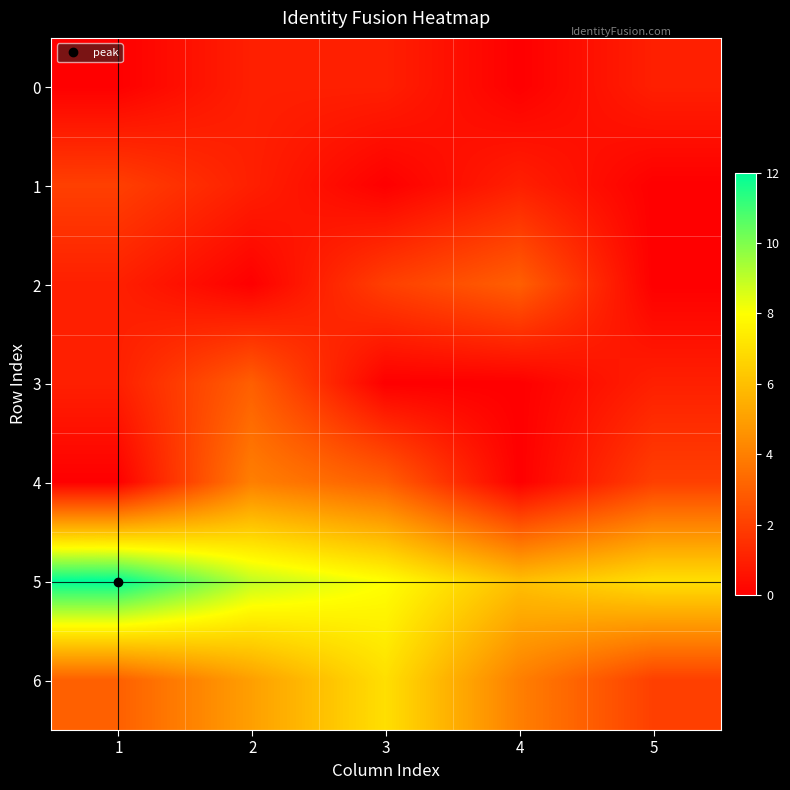

Reading right to left, extract all data points from this chart.

0: 5=1	4=0	3=1	2=1	1=0
1: 5=0	4=1	3=0	2=1	1=2
2: 5=0	4=3	3=2	2=0	1=1
3: 5=1	4=0	3=0	2=3	1=1
4: 5=2	4=0	3=3	2=4	1=0
5: 5=7	4=6	3=8	2=9	1=12
6: 5=2	4=4	3=7	2=5	1=3